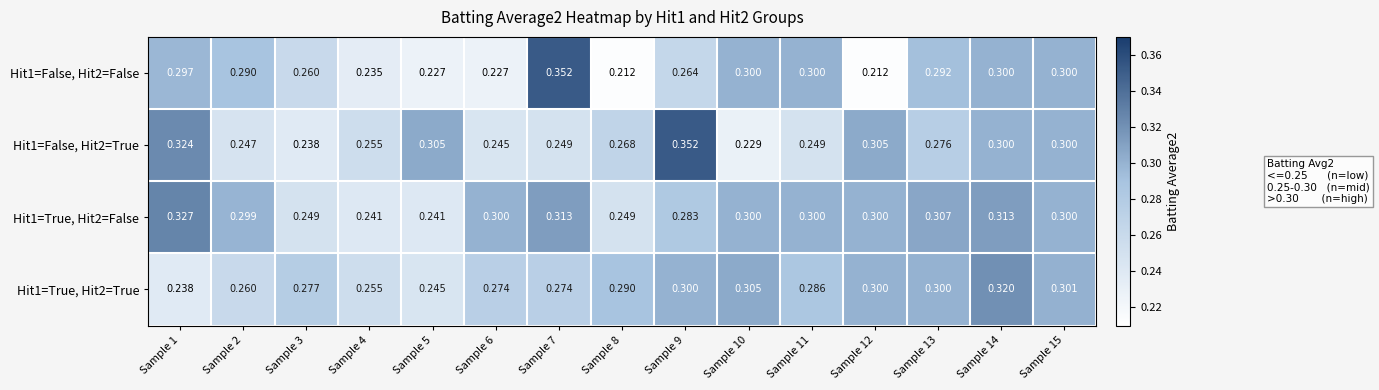

At how many categories does at least one series exceed 0?

15